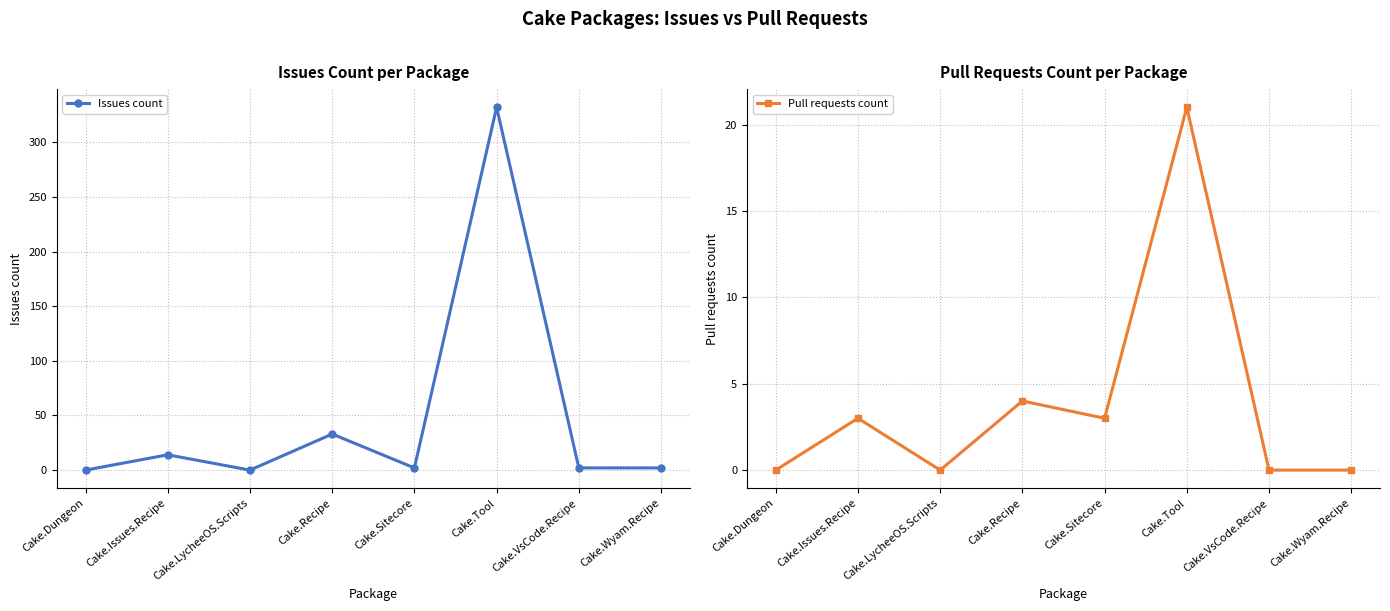

Which series has the largest total across all categories?

Issues count